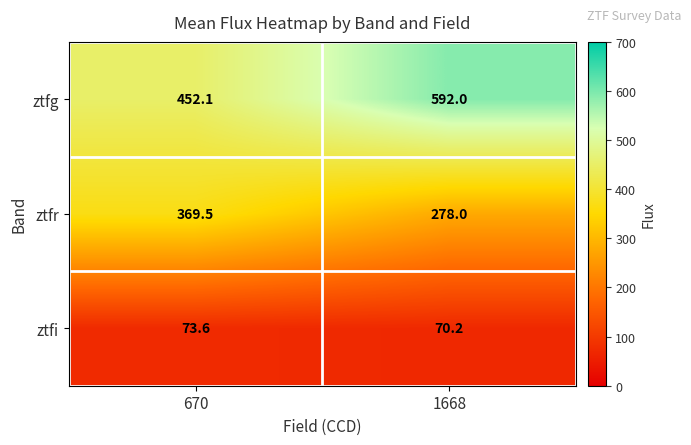

Which label corresponds to the largest value in the chart?

1668